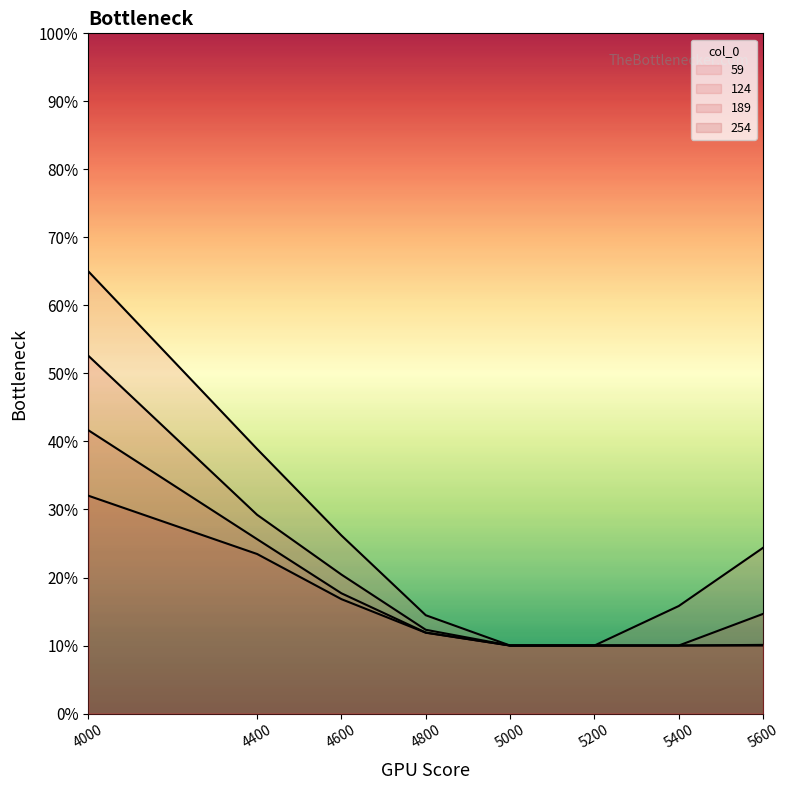

Which series has the largest total across all categories?

59